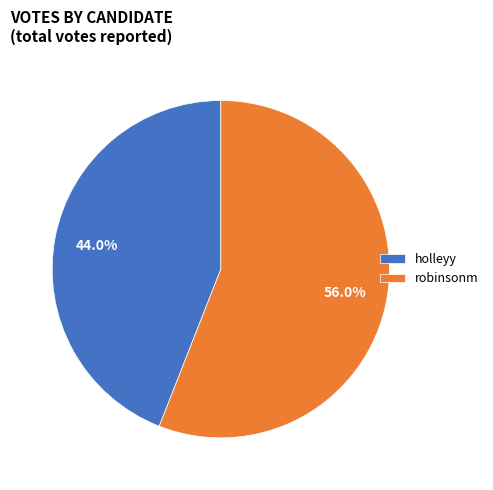

The holleyy slice represents 44% of the pie. True or false?

True